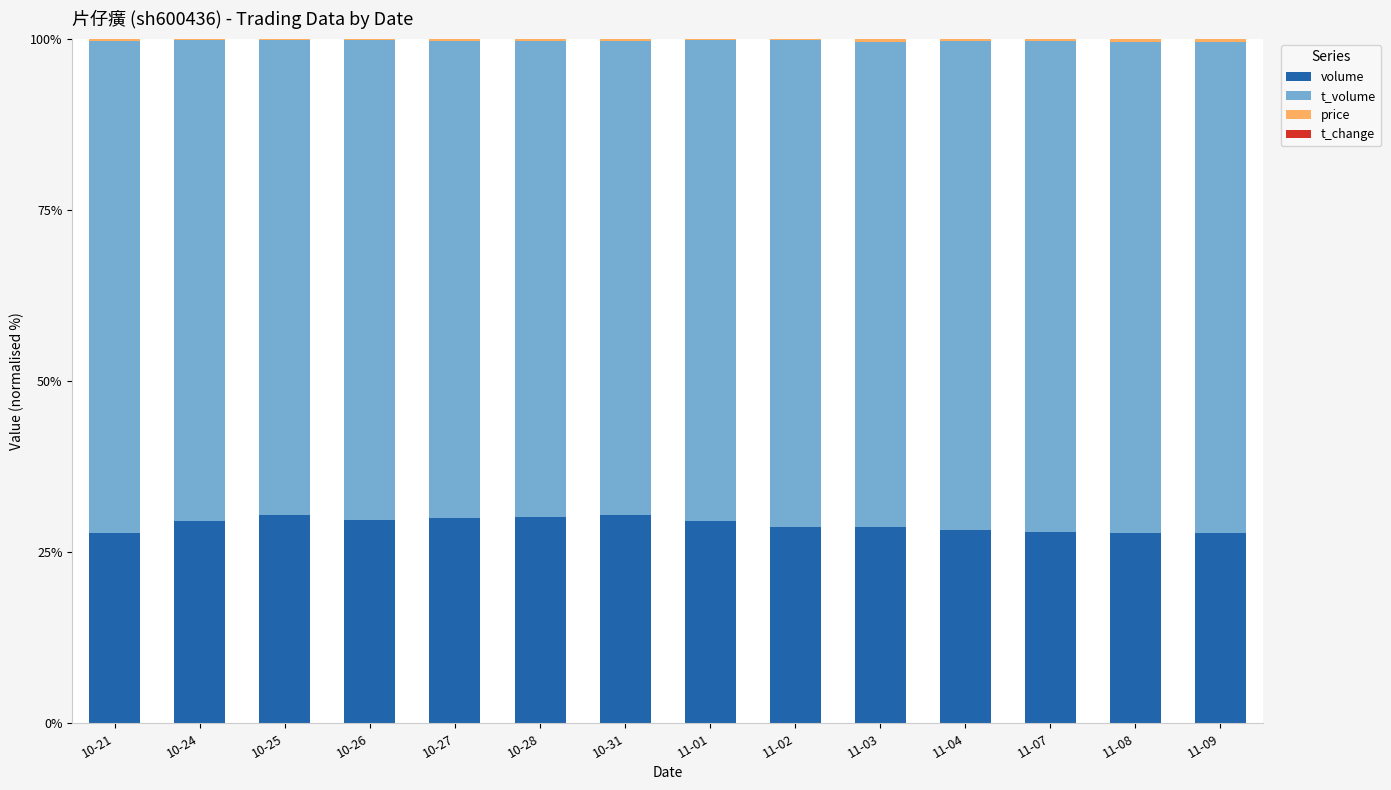

What is the sum of all volume values?

406.6